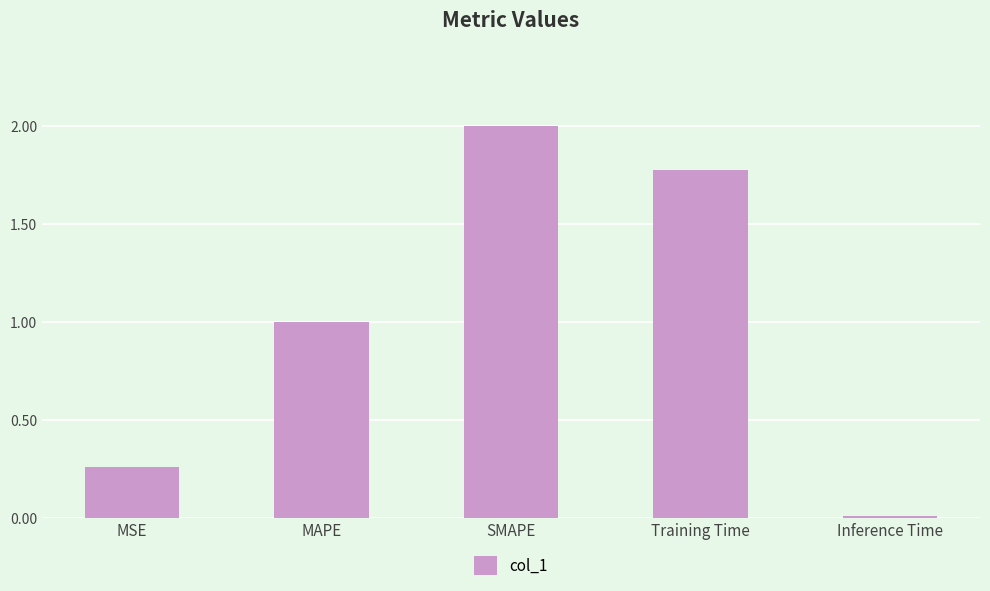

What is the sum of the values at Training Time and MAPE?

2.8